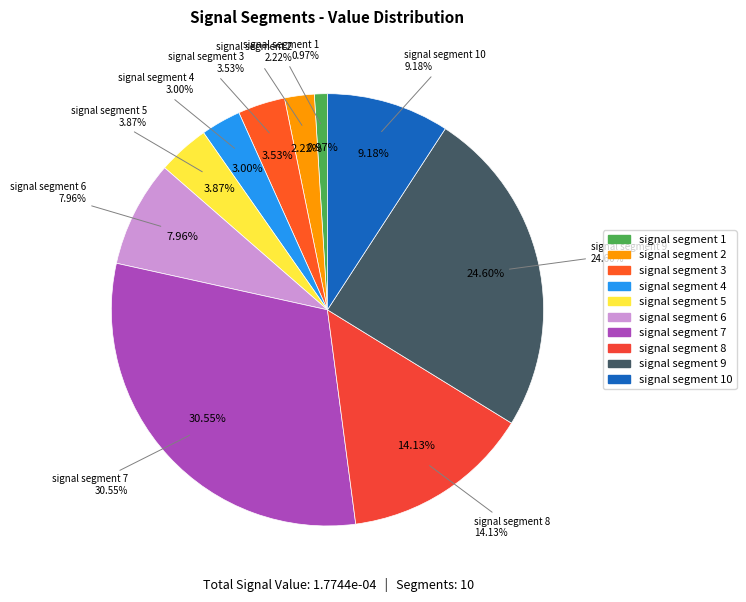

To the nearest percent, what is the average slice percentage?

10%